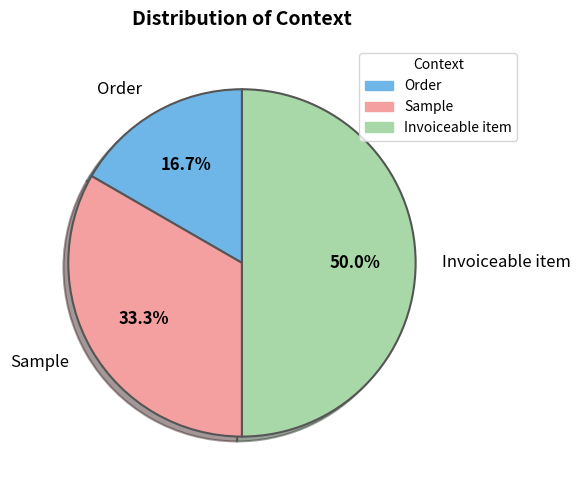

Does Sample account for over 50% of the chart?

No